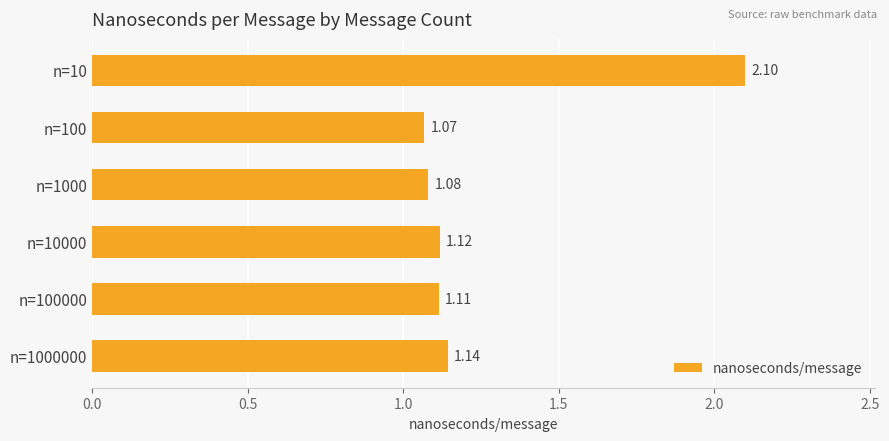

How many categories are shown in the chart?

6